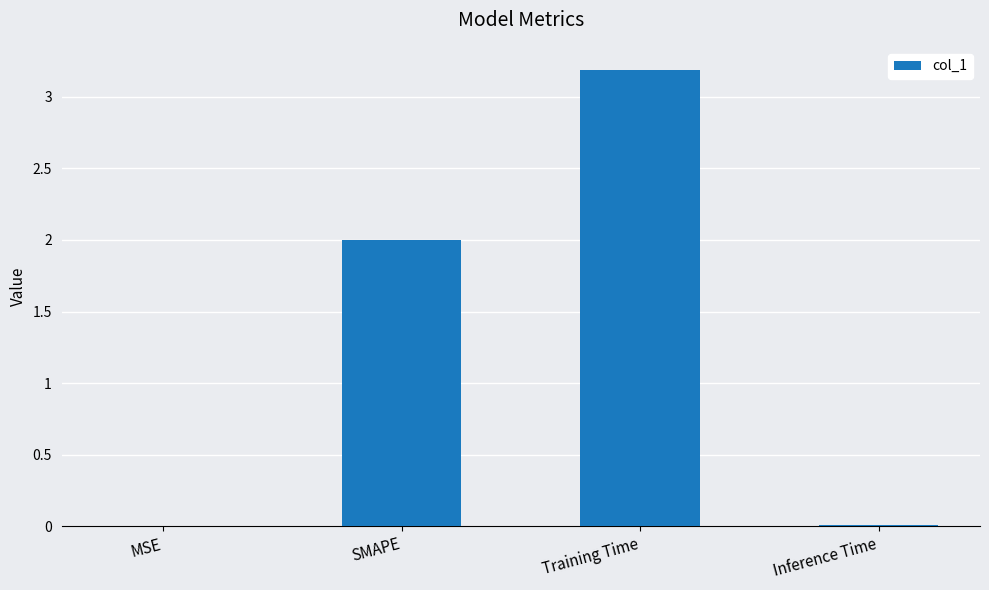

What is the greatest value displayed?

3.2